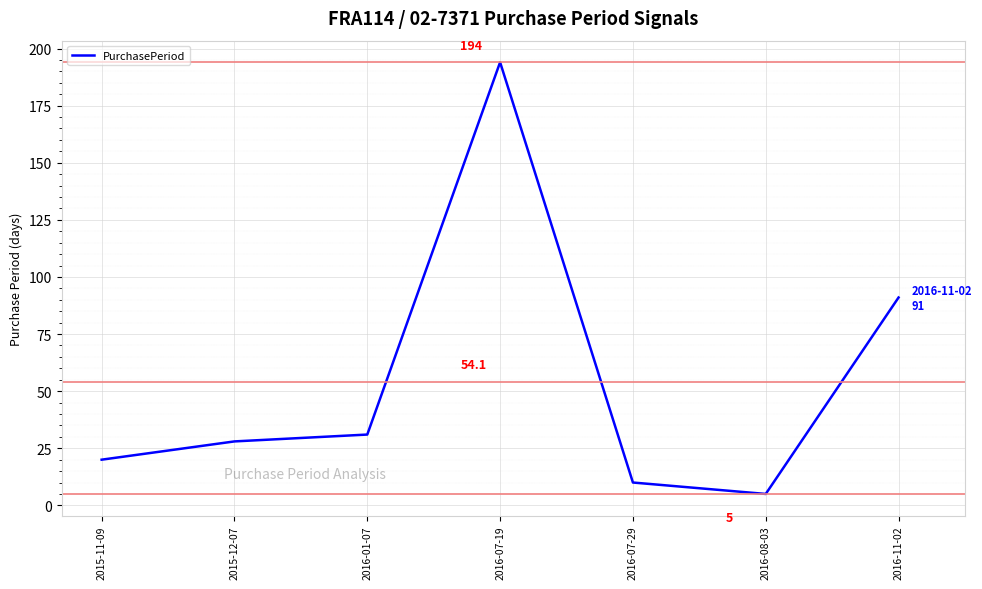

What is the smallest value displayed?

5